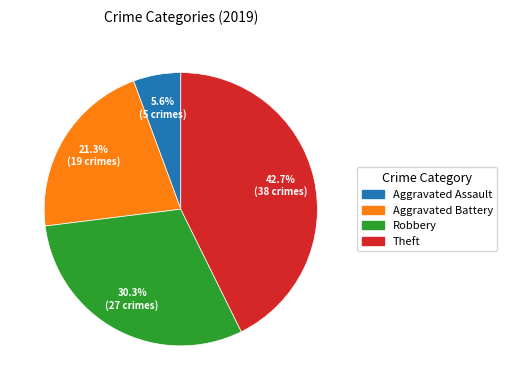

To the nearest percent, what is the combined percentage of Aggravated Battery and Aggravated Assault?

27%